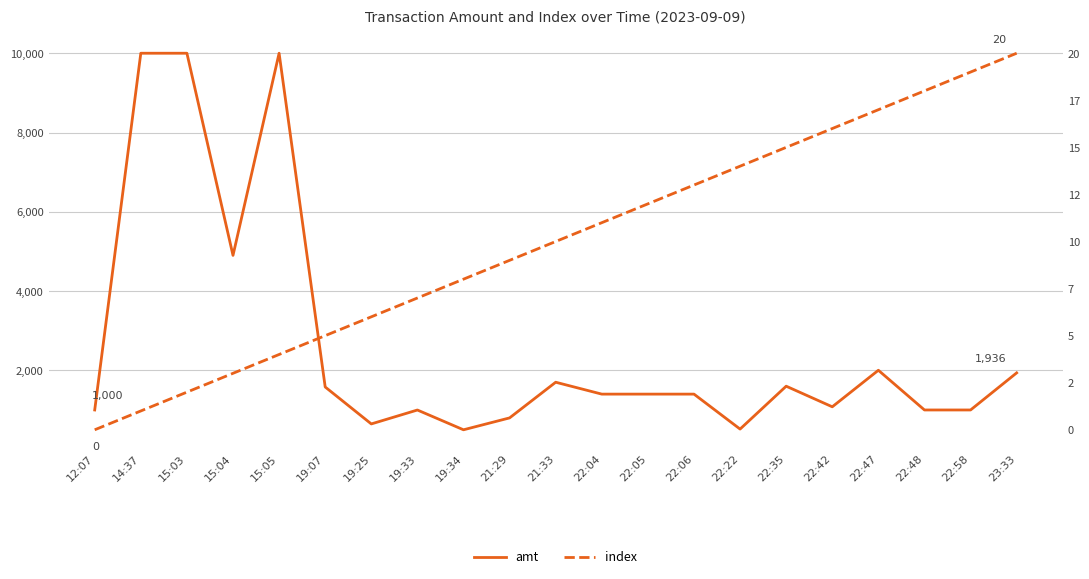

Which category has the highest value in the index series?

23:33